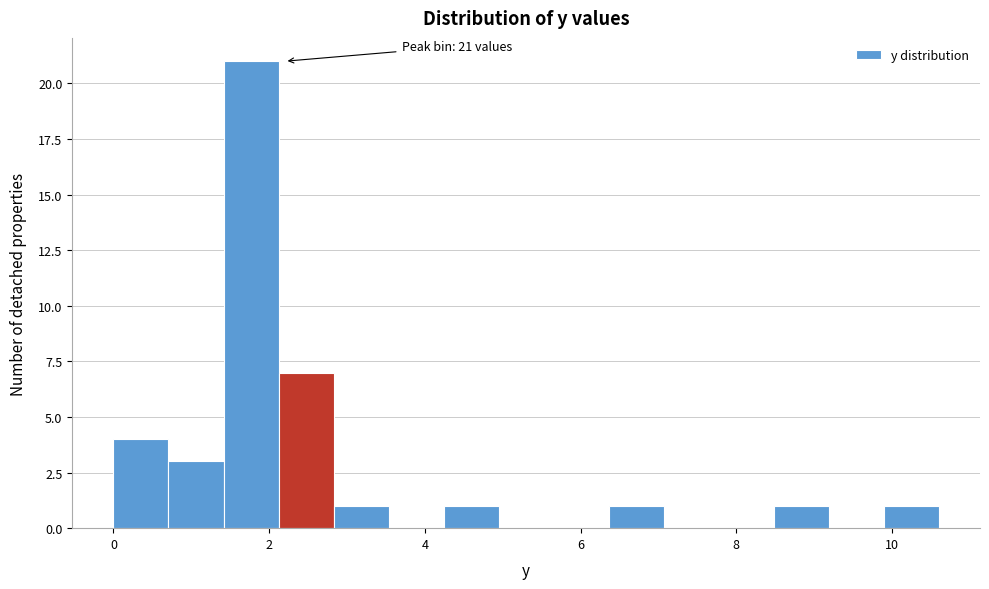

Read against the x-axis, roughly where is the centre of the tallest bar?

1.8